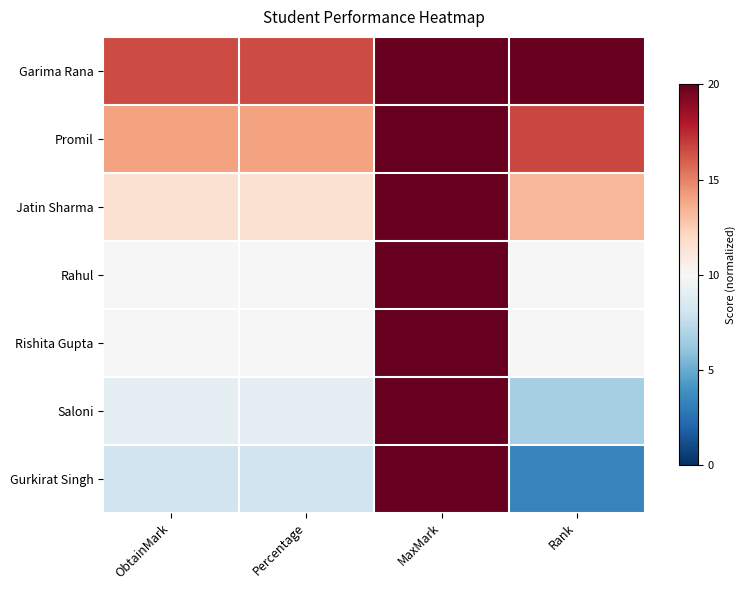

Which label corresponds to the largest value in the chart?

MaxMark